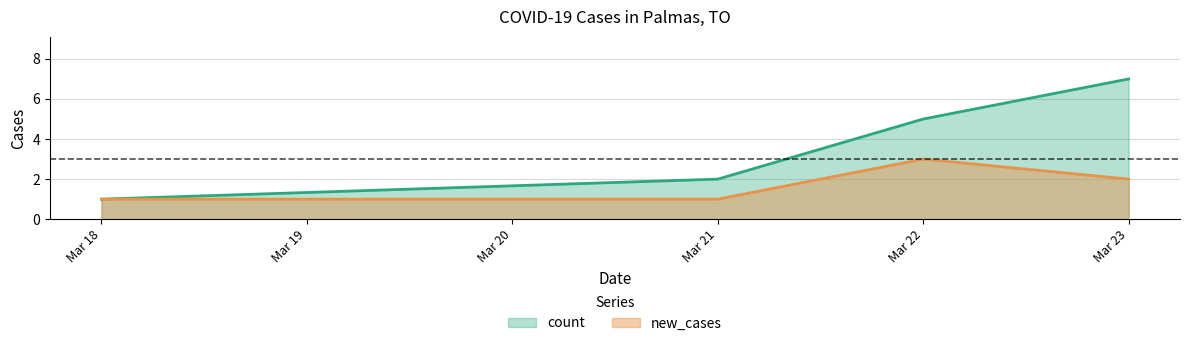

At how many categories does at least one series exceed 5?

1